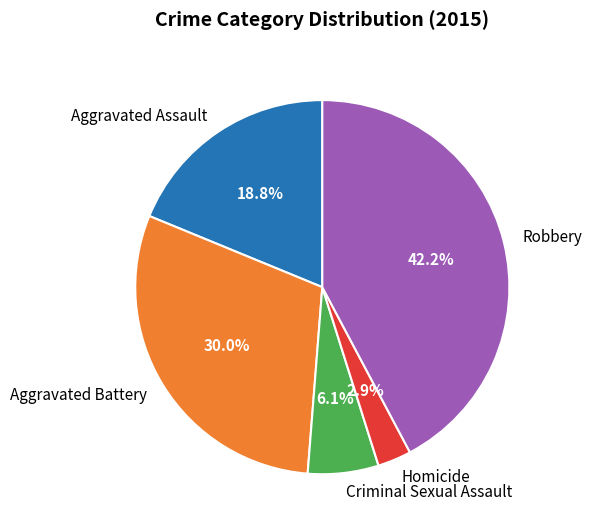

What portion of the pie excludes Aggravated Battery?

70.0%